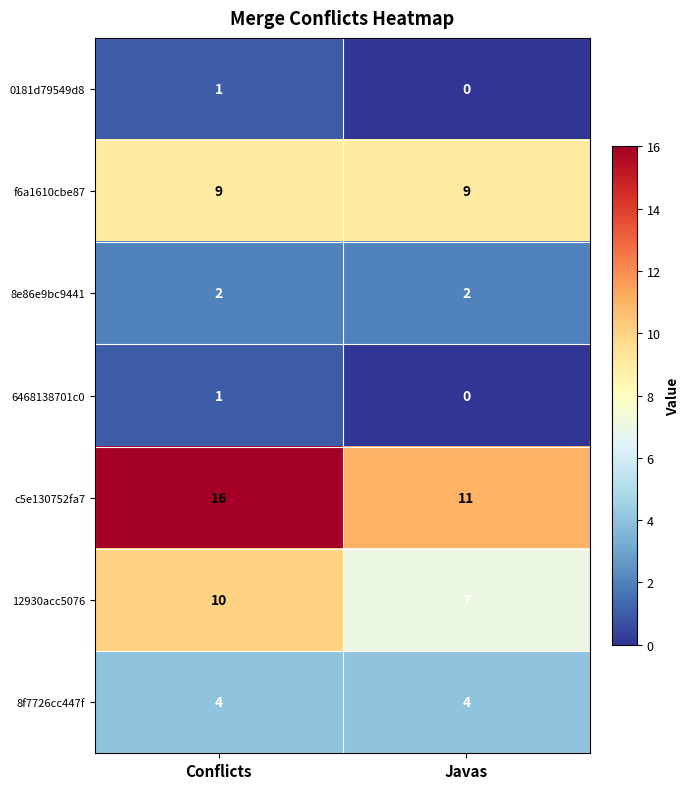

How many data points does each series have?

2